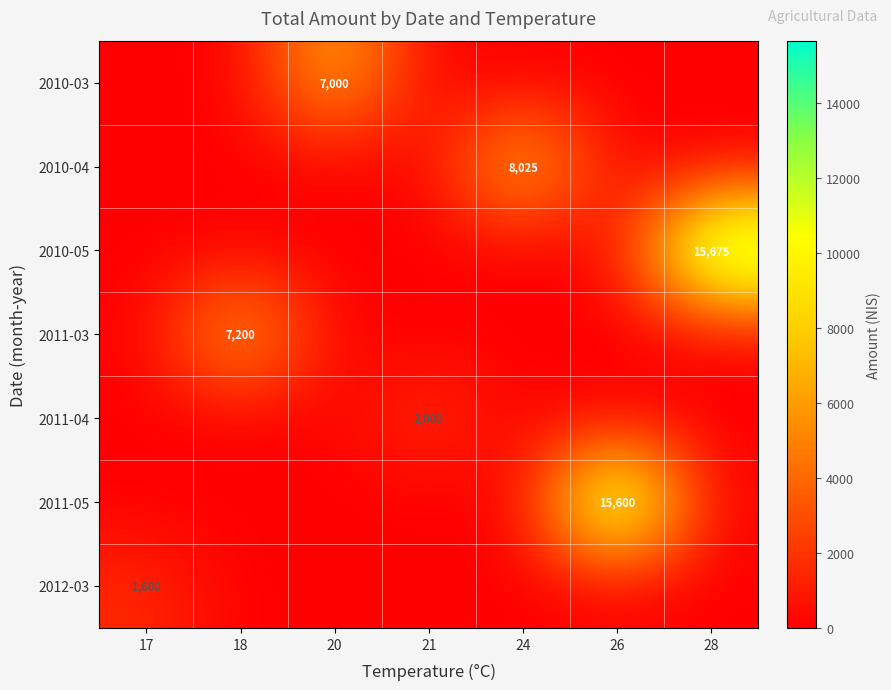

Rank the series by their maximum value, from lowest to highest.

2012-03, 2011-04, 2010-03, 2011-03, 2010-04, 2011-05, 2010-05